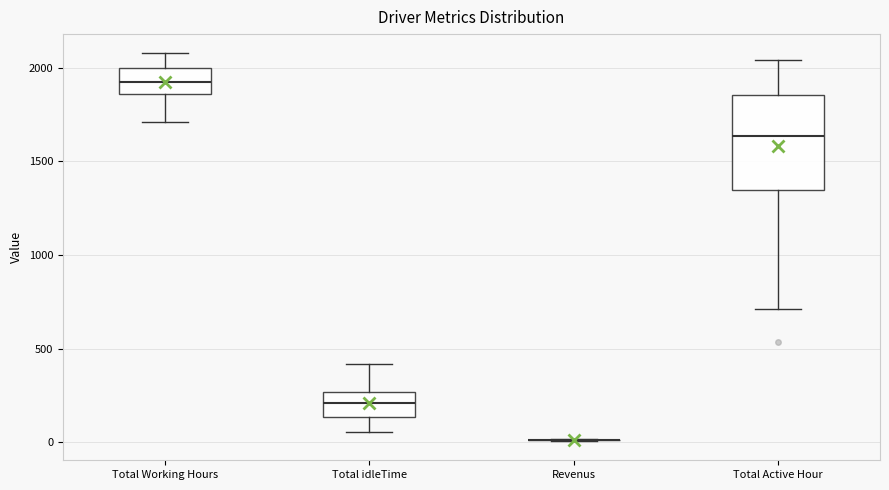

Reading left to right, read every box against the y-axis: the position of its median line, the range the box covers, and the ends of its whiskers. The values are not printed on the chart, so give them approximately, as read against the axis.

Total Working Hours: median 1900, box 1850 to 2000, whiskers 1700 to 2100
Total idleTime: median 200, box 150 to 250, whiskers 50 to 400
Revenus: box collapsed to a line at 0, whiskers 0 to 0
Total Active Hour: median 1650, box 1350 to 1850, whiskers 700 to 2050